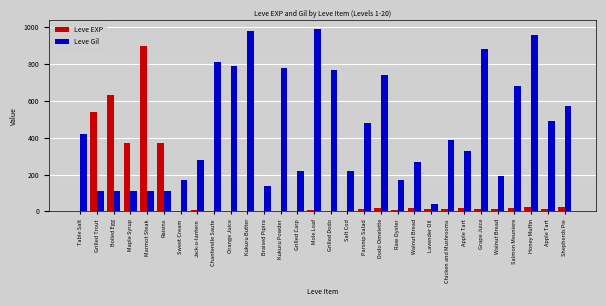

Which series has the largest total across all categories?

Leve Gil